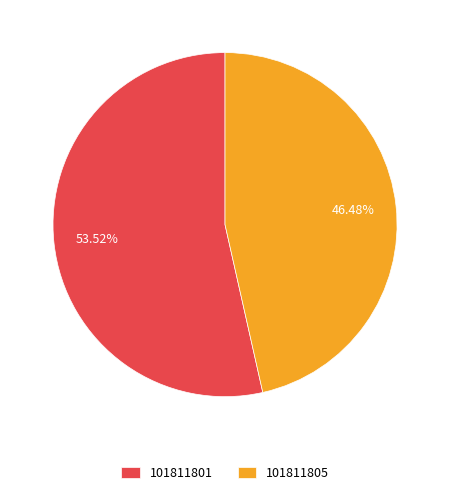

Combined, what portion of the pie is 101811805 and 101811801?

100.0%